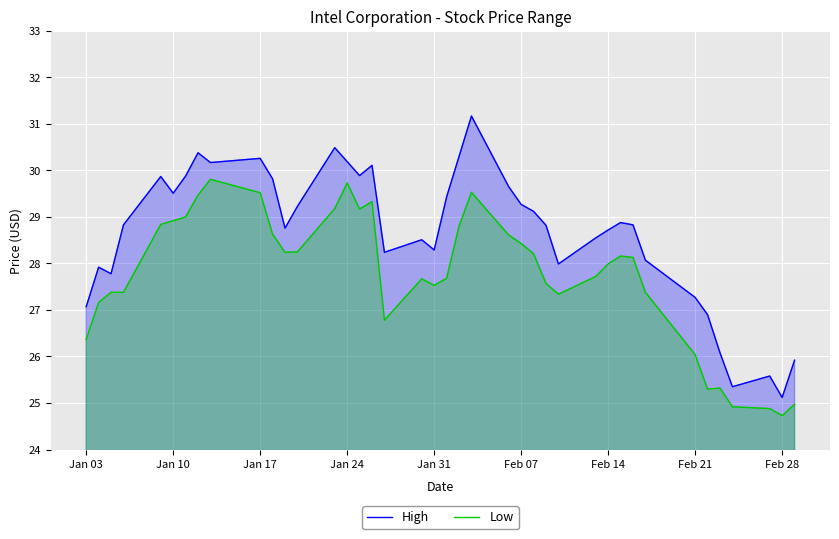

At Jan 31, list the series in order from smallest to largest.

Low, High